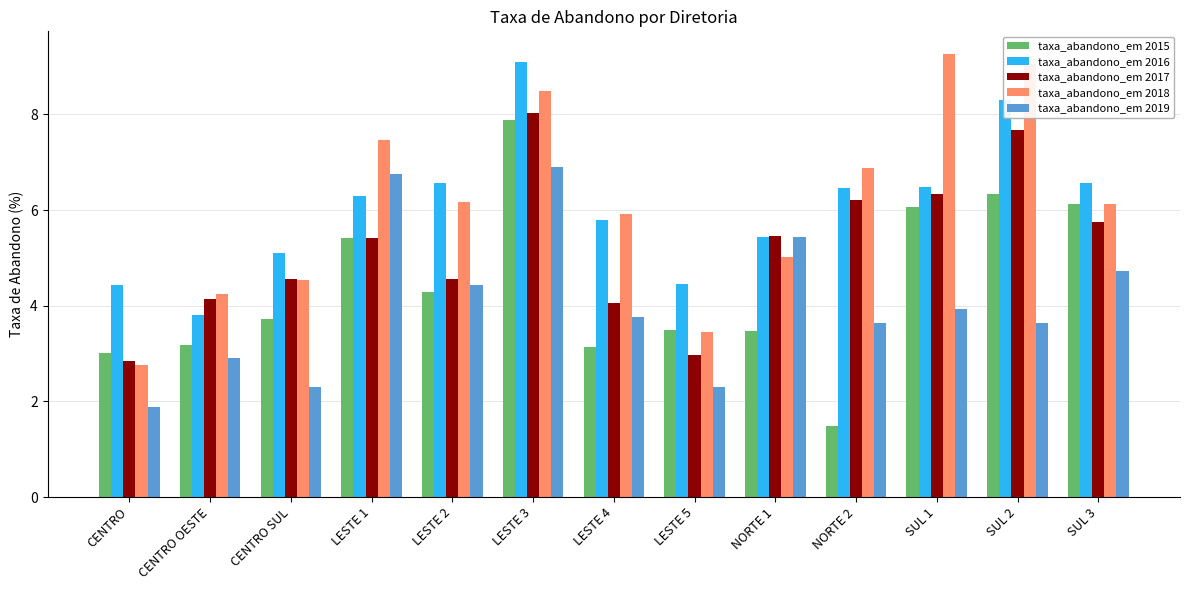

What is the label of the 1st bar from the left?

CENTRO